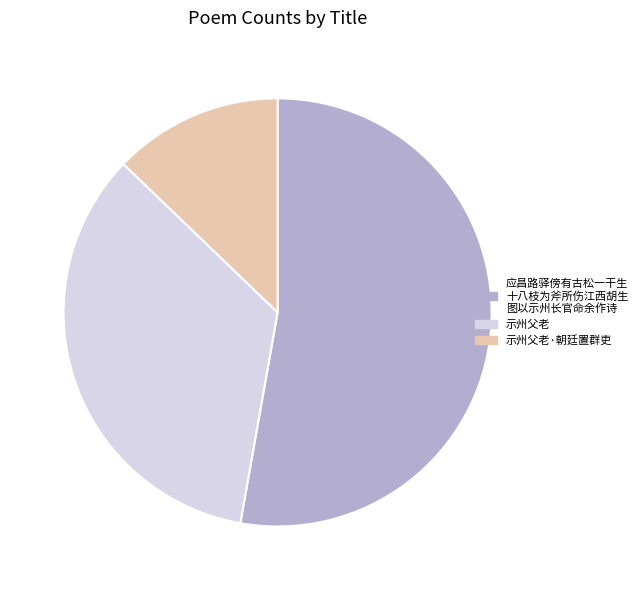

Count the number of slices in the pie.

3